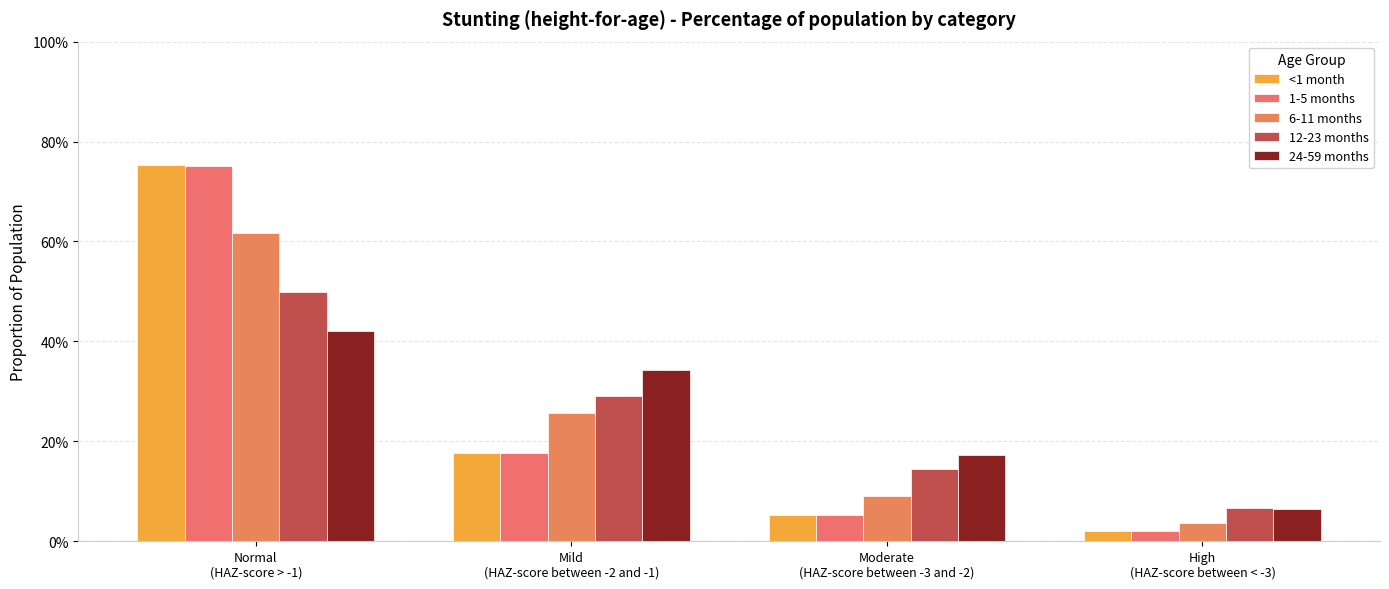

What is the difference between the maximum and minimum values in the 1-5 months series?

0.7